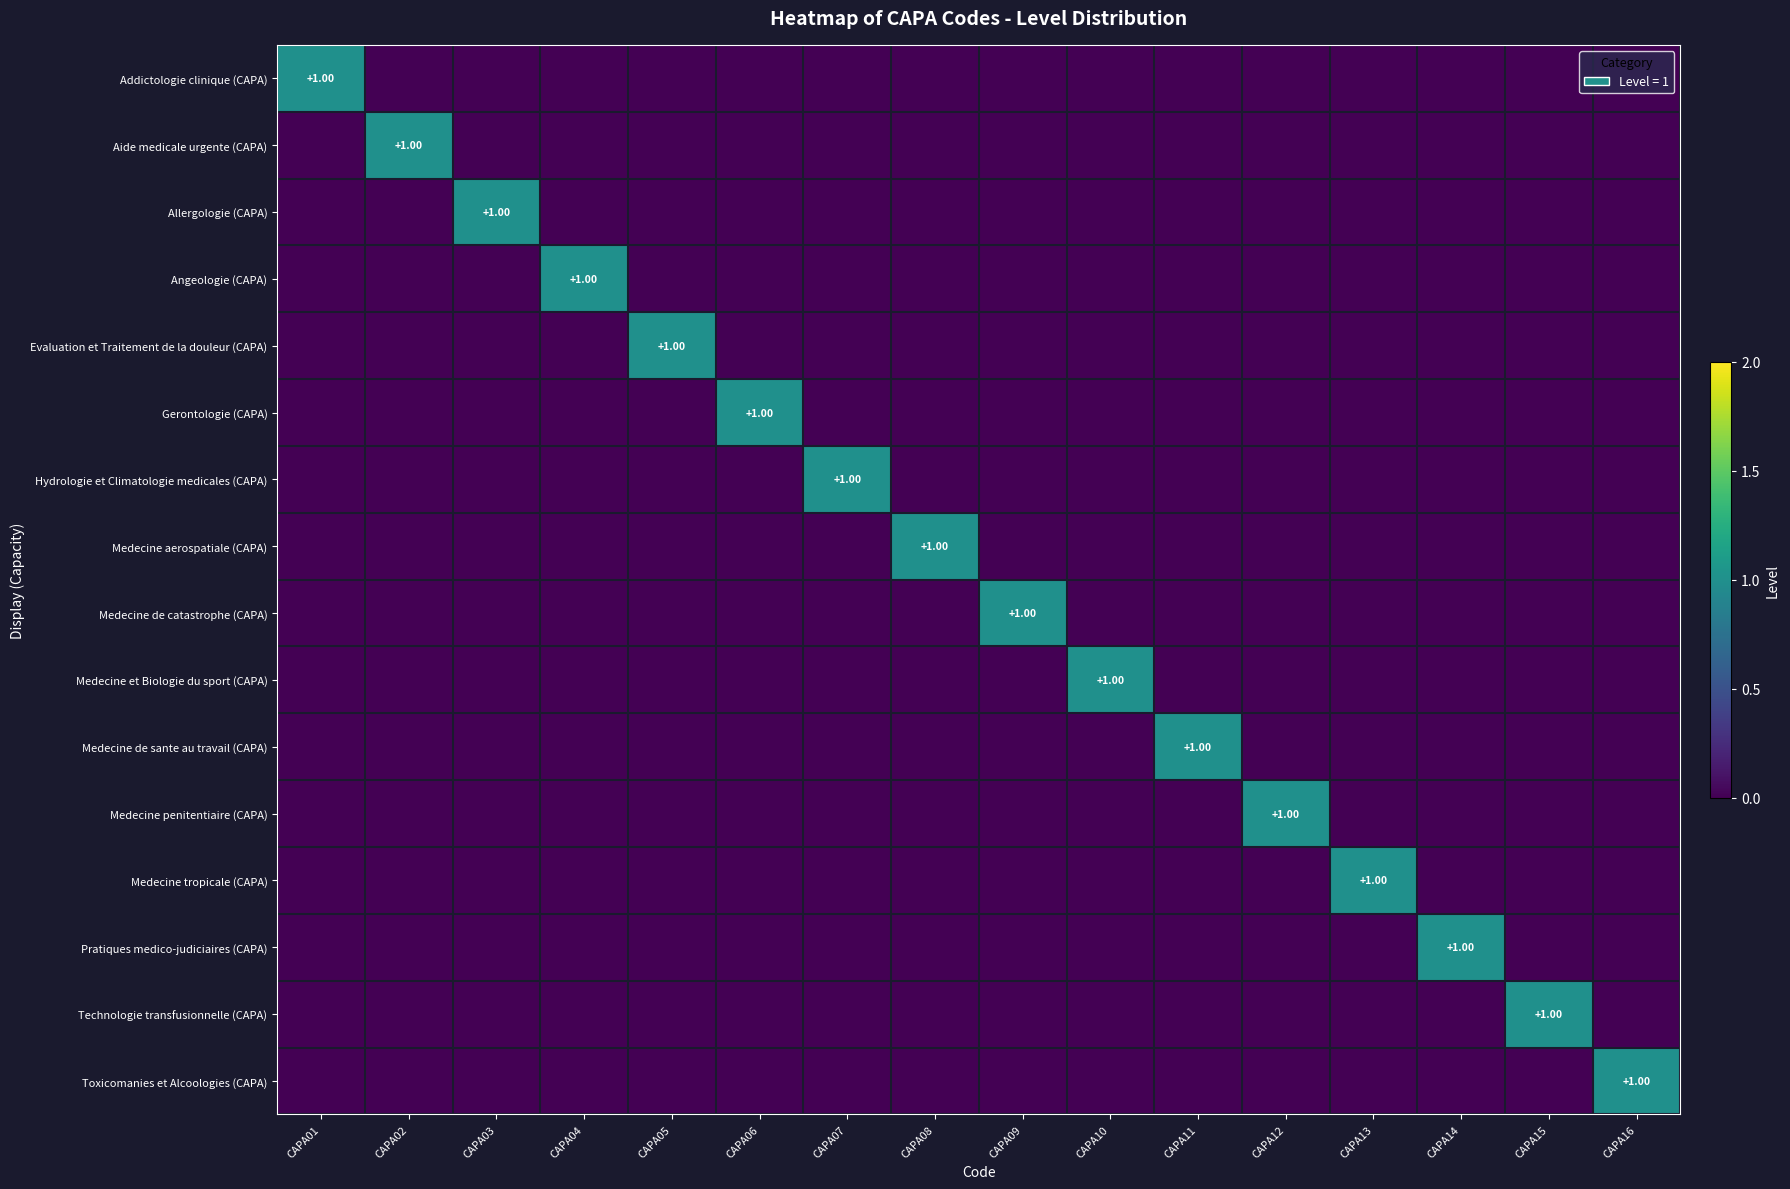

How many Medecine de sante au travail (CAPA) values are between 0 and 1?

16